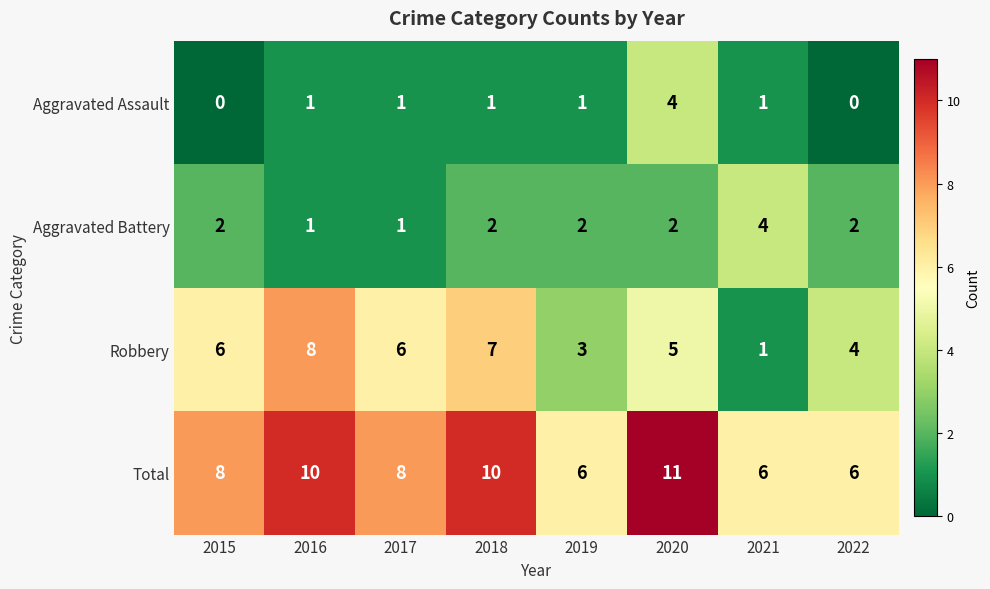

At which category does the chart reach its peak across all series?

2020